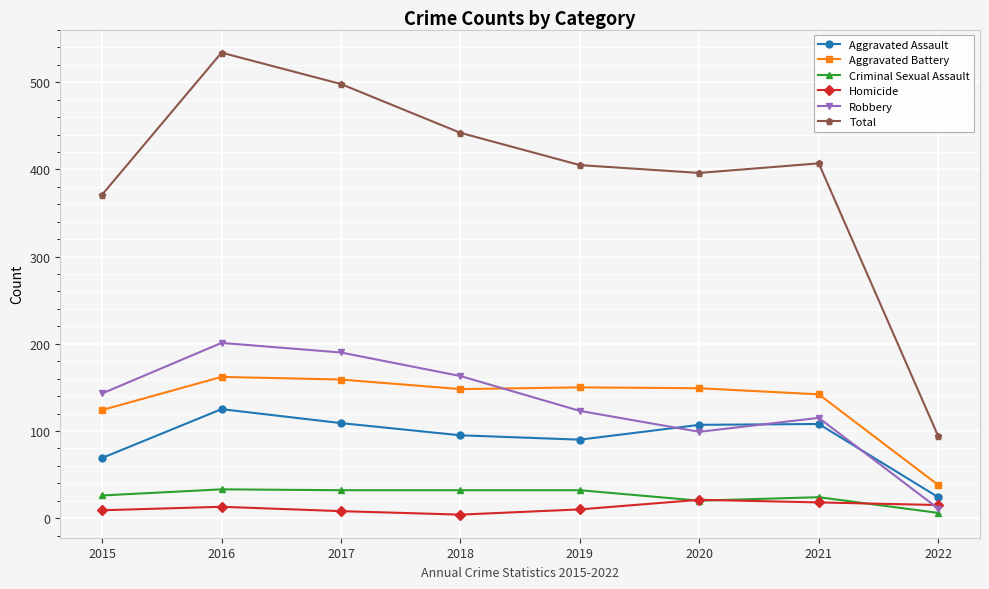

What is the sum of all Aggravated Assault values?

727